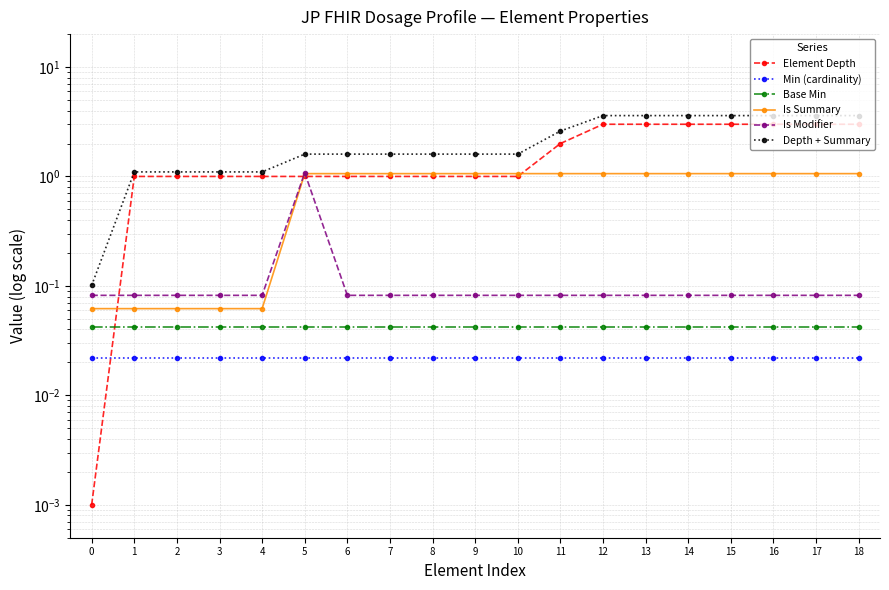

True or false: Depth + Summary has more than 2 interior local peaks.

False